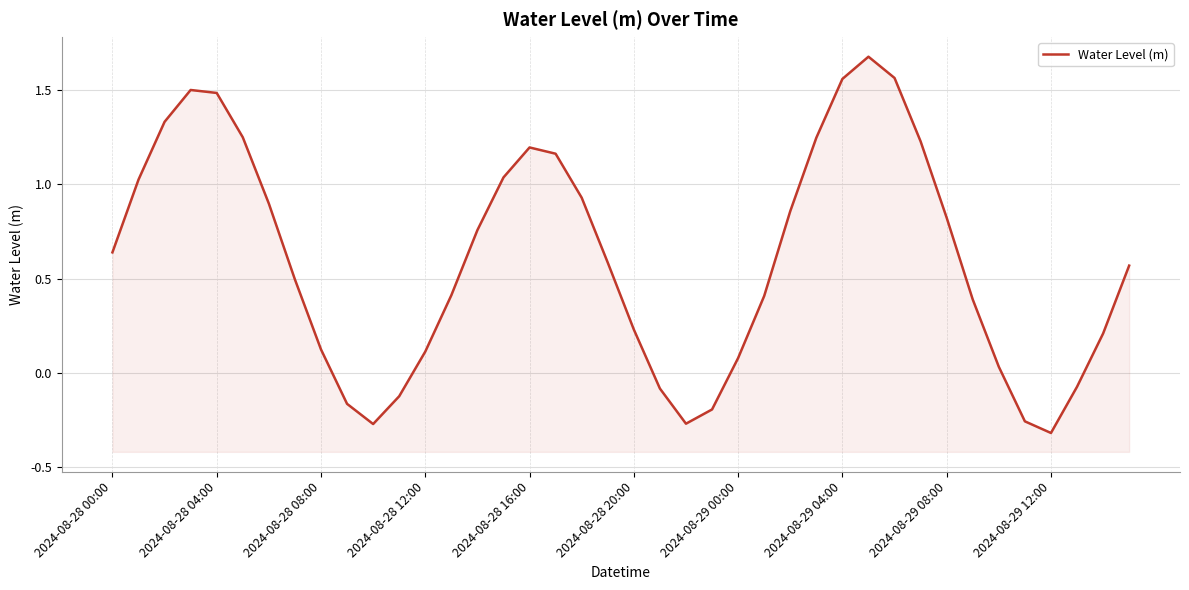

The chart shows a value of 0.1 at 38. True or false?

False